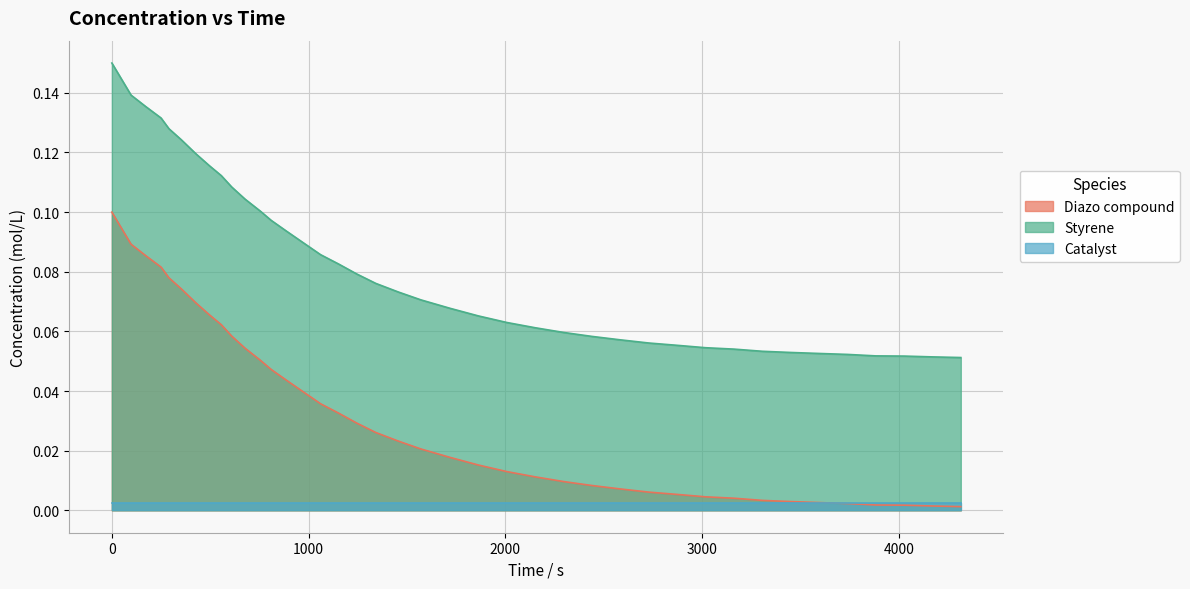

True or false: Diazo compound and Styrene intersect in this chart.

False